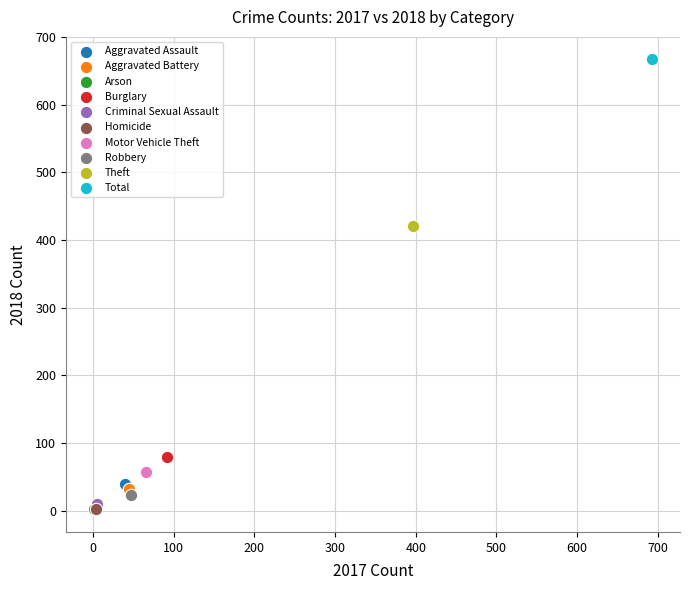

What are all the series names shown in the legend?

Aggravated Assault, Aggravated Battery, Arson, Burglary, Criminal Sexual Assault, Homicide, Motor Vehicle Theft, Robbery, Theft, Total